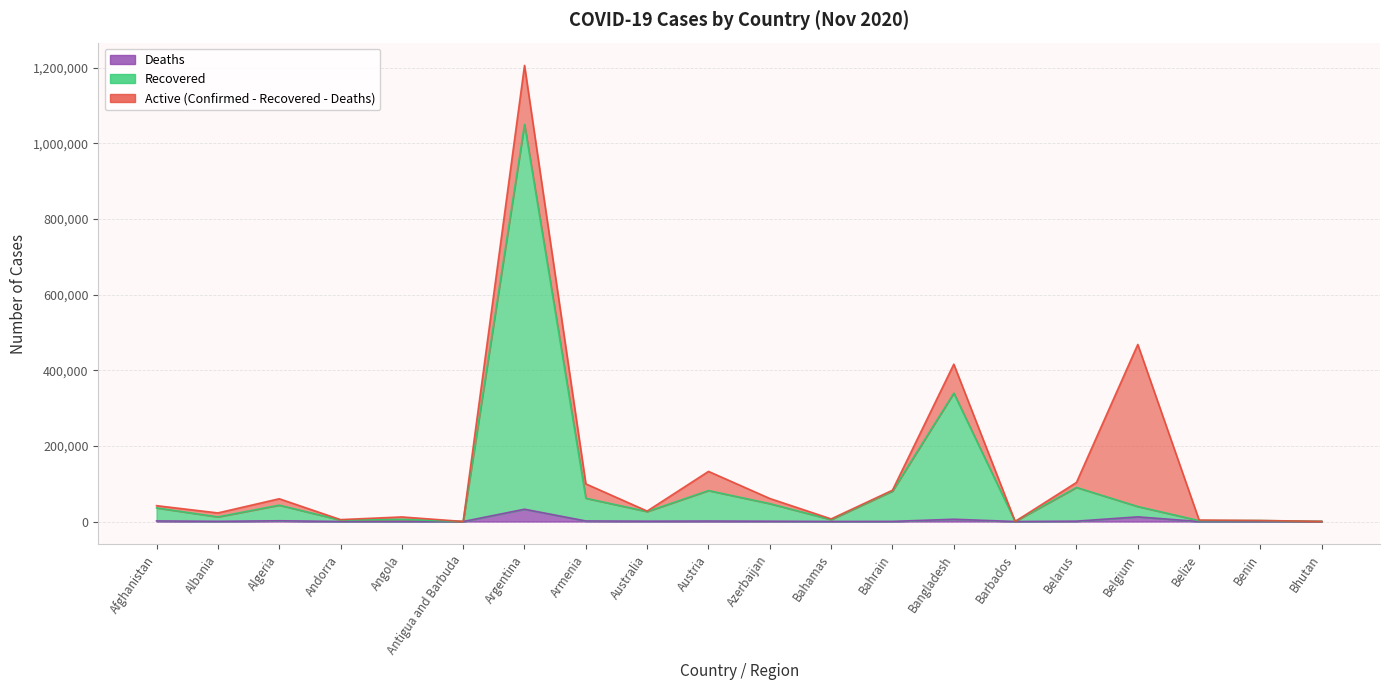

Which has a higher value, Algeria or Belize?

Algeria